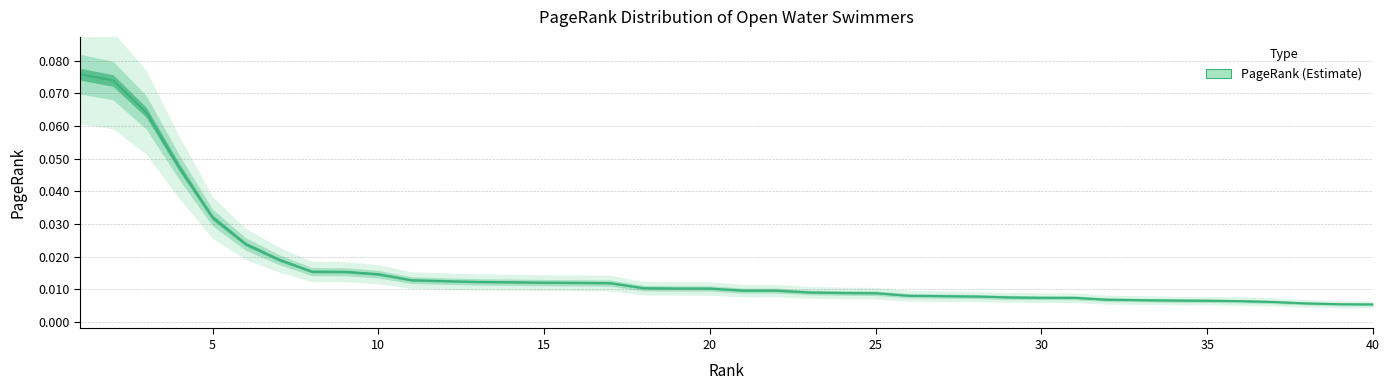

How many lines are shown in the chart?

1